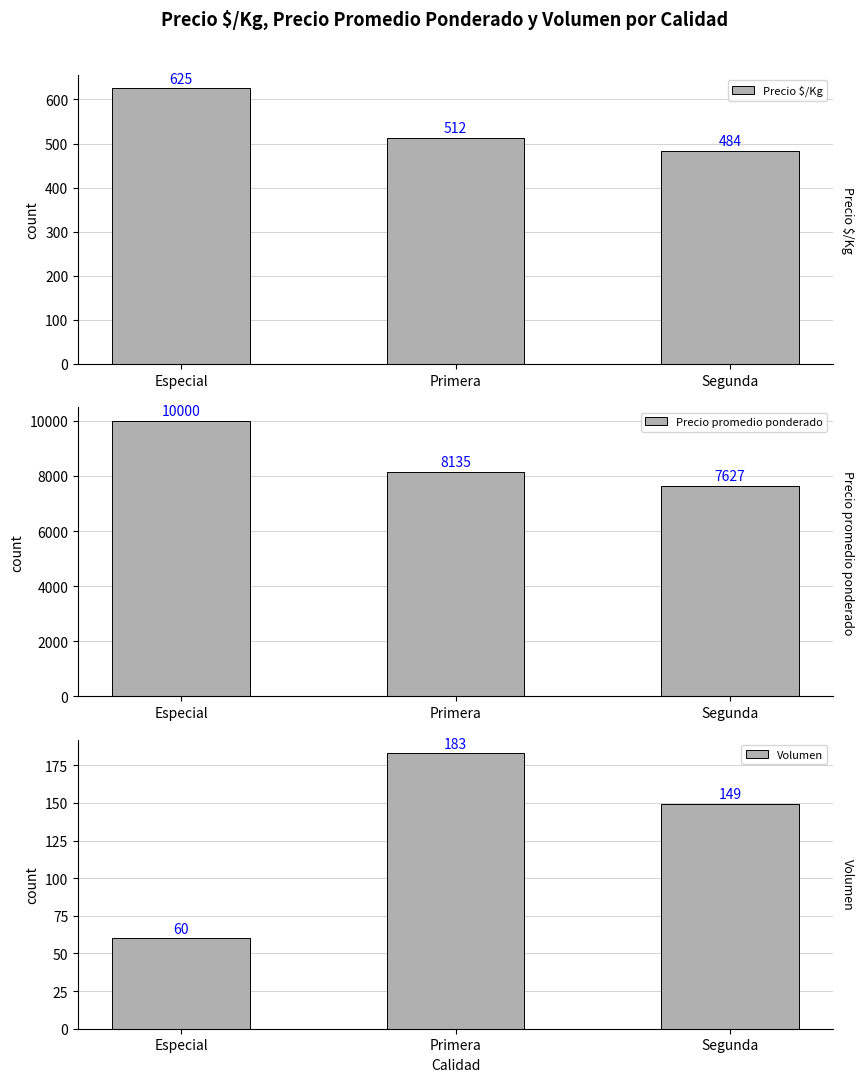

Which has a higher value, Especial or Primera?

Especial